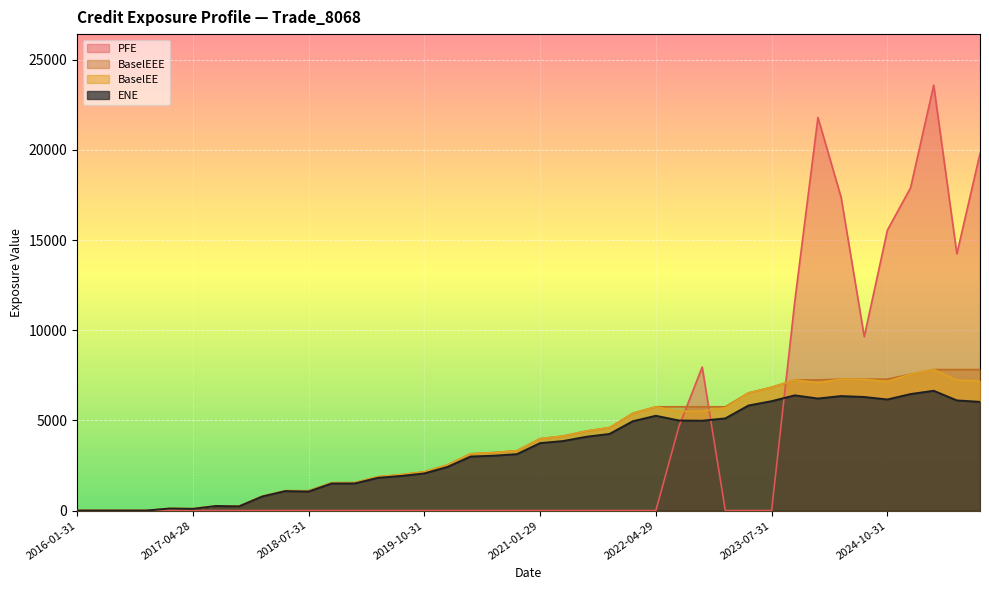

How many times do PFE and ENE cross each other?

3